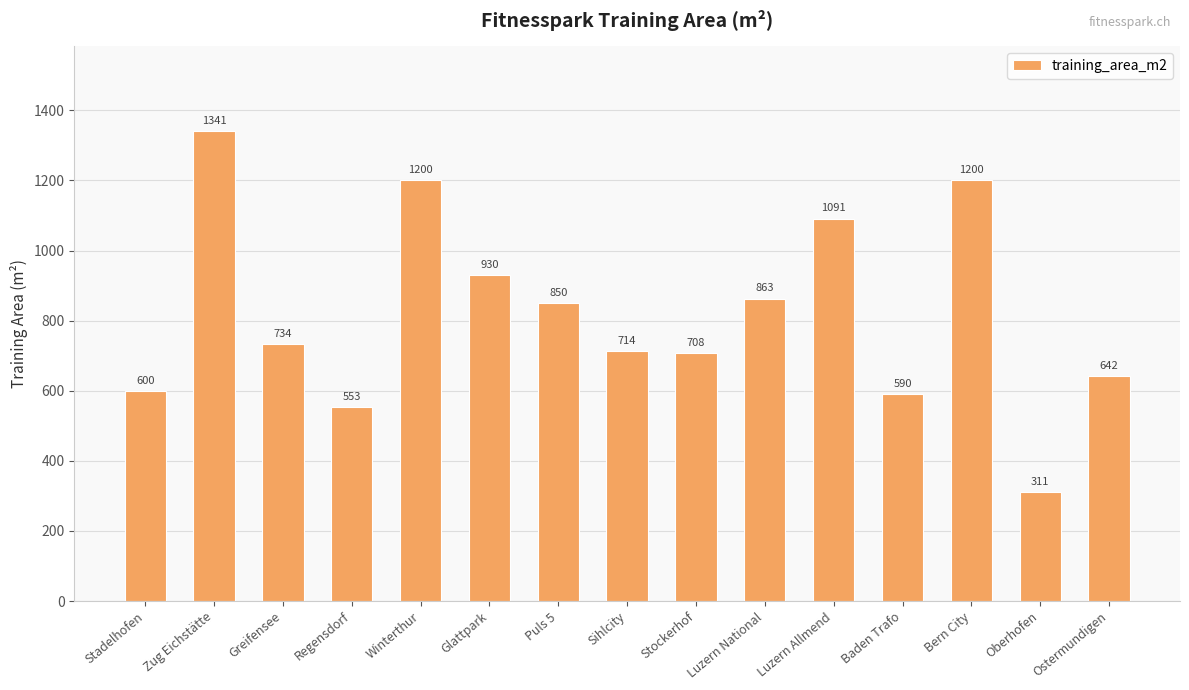

What is the value of the 2nd bar from the left?

1341